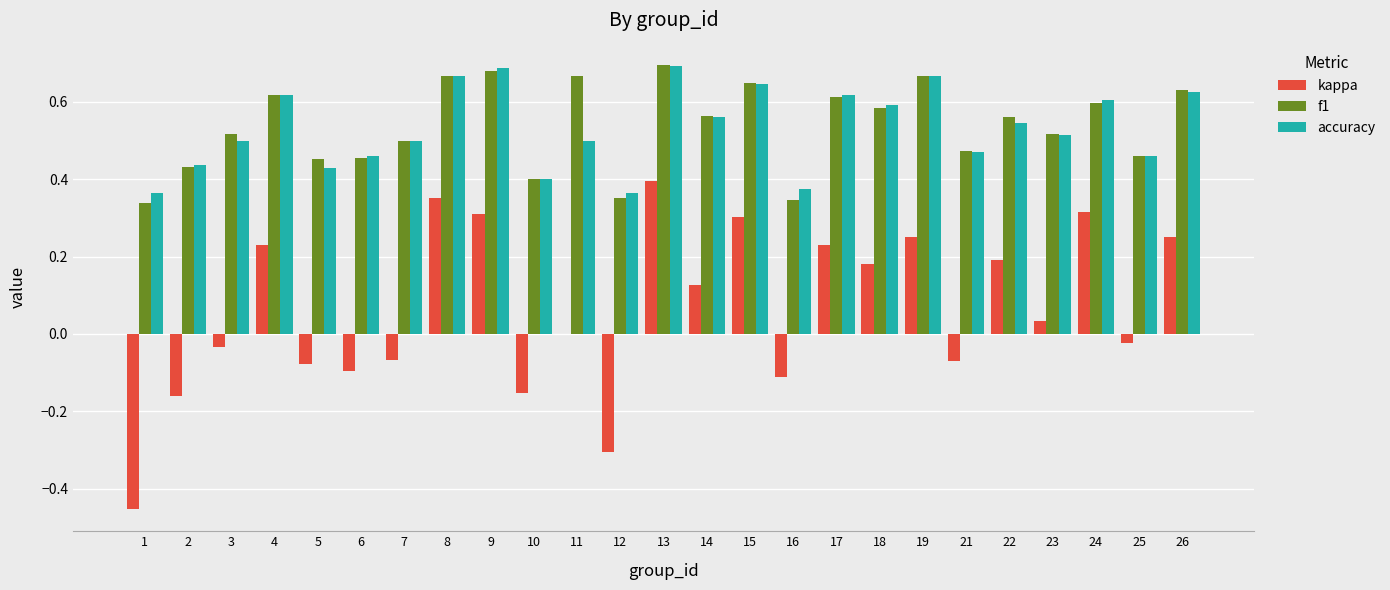

What are all the series names shown in the legend?

kappa, f1, accuracy